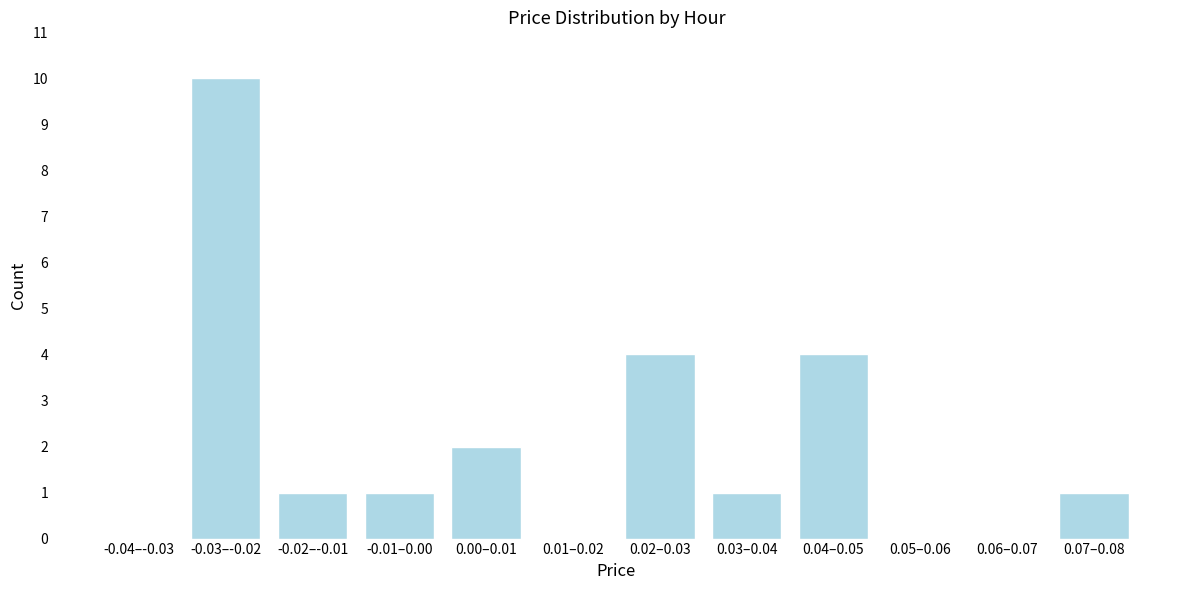

Reading left to right, what are all the values shown in this chart?

-0.04–-0.03=0	-0.03–-0.02=10	-0.02–-0.01=1	-0.01–0.00=1	0.00–0.01=2	0.01–0.02=0	0.02–0.03=4	0.03–0.04=1	0.04–0.05=4	0.05–0.06=0	0.06–0.07=0	0.07–0.08=1